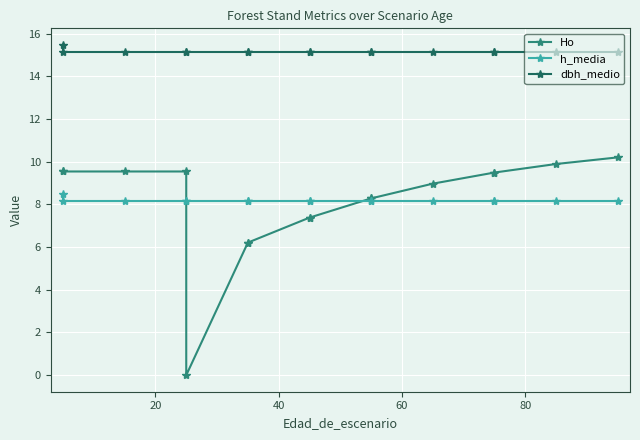

Reading right to left, list all the values displayed in this chart.

Ho: 10.2	9.9	9.5	9.5	9.0	8.3	8.3	7.4	7.4	6.2	6.2	0.0	9.5	9.5	9.5	9.5
h_media: 8.2	8.2	8.2	8.2	8.2	8.2	8.2	8.2	8.2	8.2	8.2	8.2	8.2	8.2	8.2	8.5
dbh_medio: 15.2	15.2	15.2	15.2	15.2	15.2	15.2	15.2	15.2	15.2	15.2	15.2	15.2	15.2	15.2	15.5